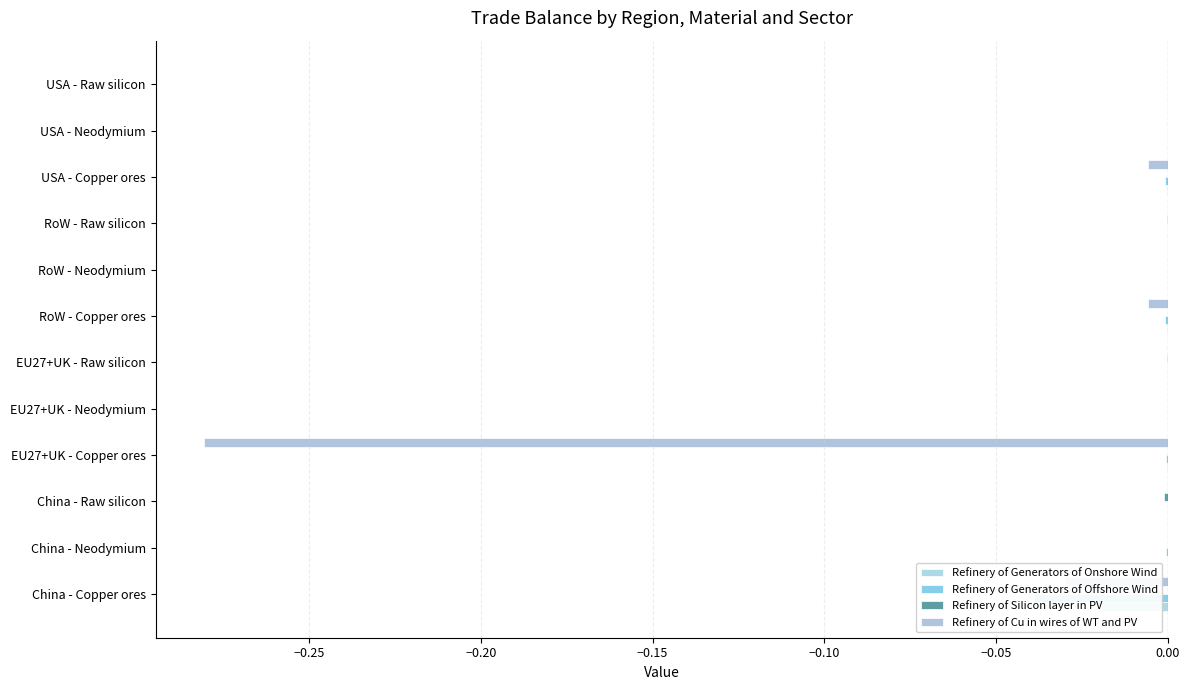

List the series in order of their peak value, highest first.

Refinery of Generators of Onshore Wind, Refinery of Generators of Offshore Wind, Refinery of Silicon layer in PV, Refinery of Cu in wires of WT and PV